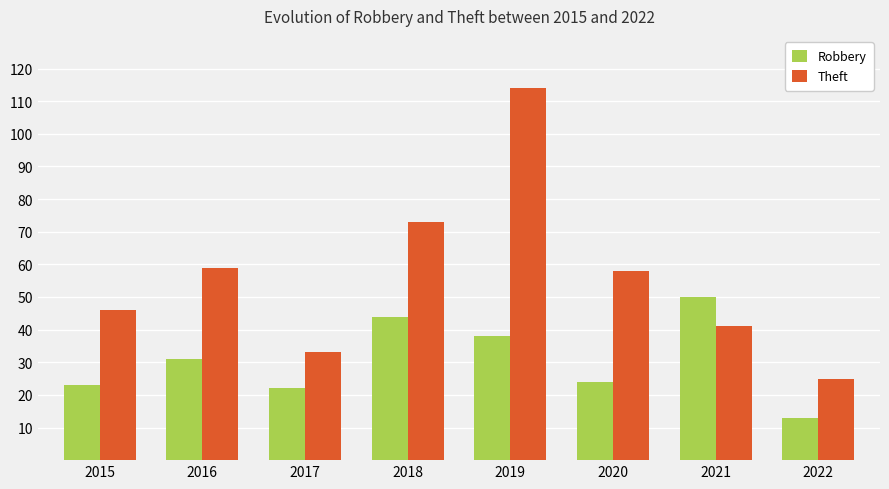

What is the value of the Robbery bar at the 2nd from the left?

31